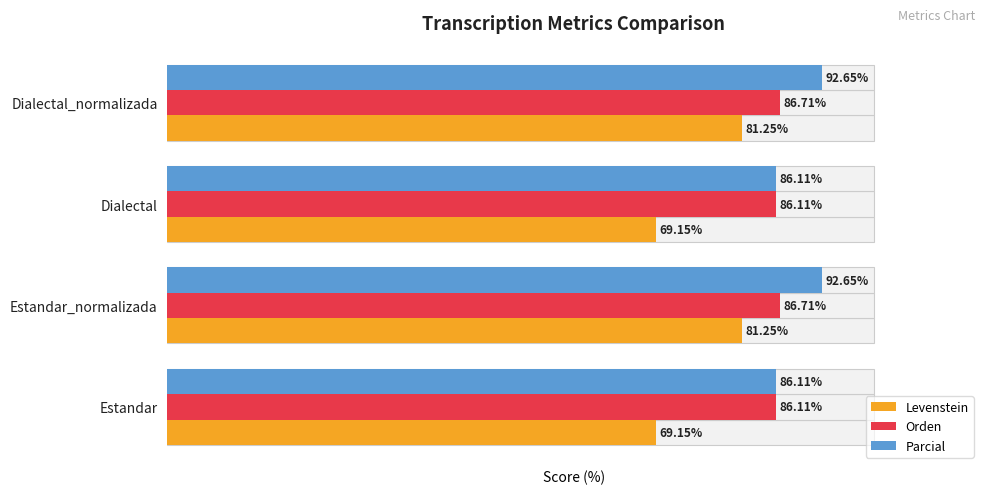

Where does the Levenstein series first go above 81?

Estandar_normalizada